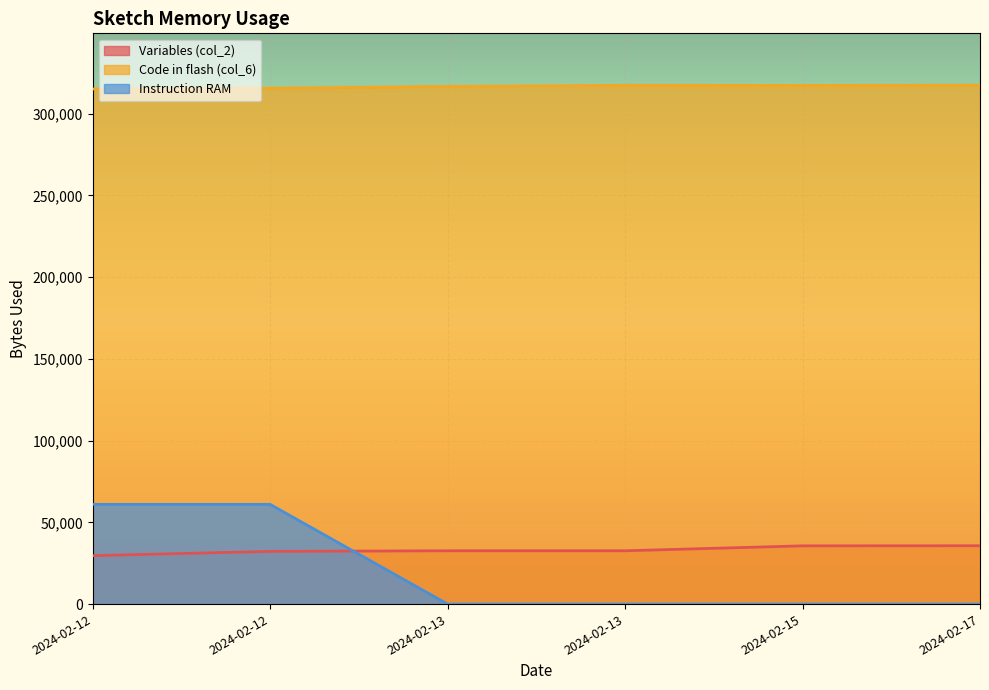

At which category is the sum across all series the highest?

2024-02-17